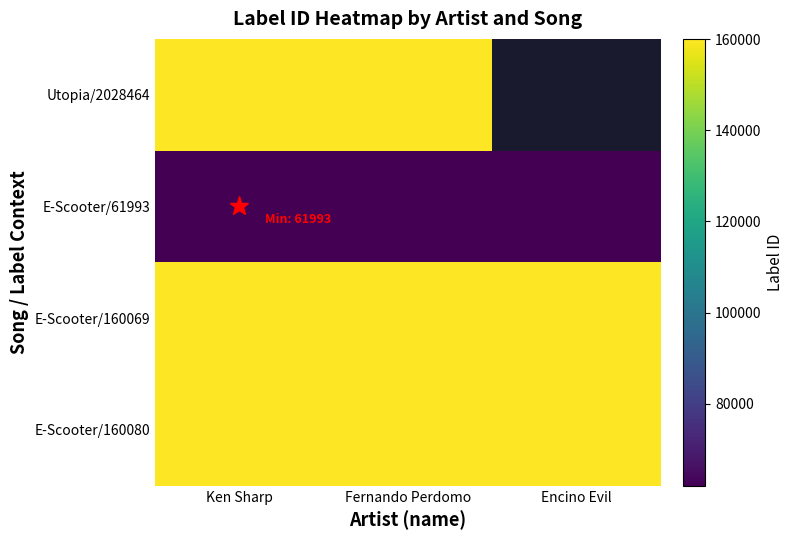

What is the difference between the highest and lowest values at Fernando Perdomo?

98087.0